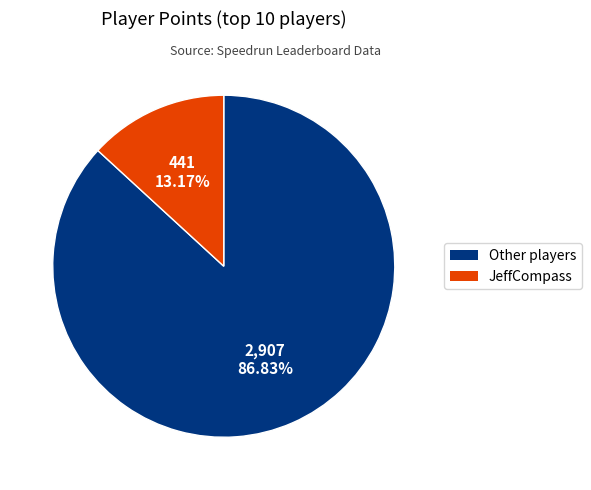

Is there a majority slice in this chart?

Yes